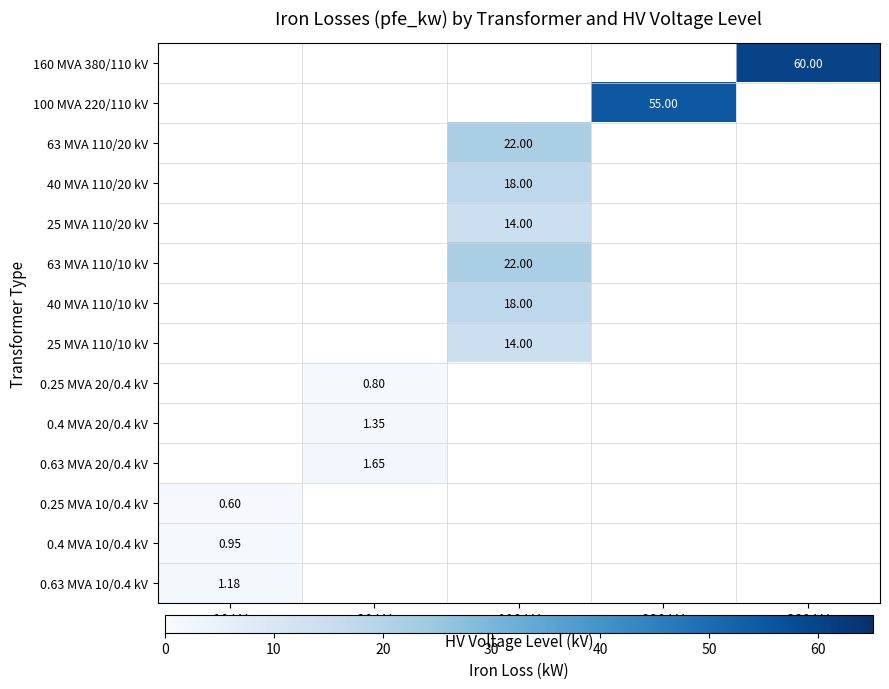

List the series in order of their peak value, lowest first.

160 MVA 380/110 kV, 100 MVA 220/110 kV, 63 MVA 110/20 kV, 40 MVA 110/20 kV, 25 MVA 110/20 kV, 63 MVA 110/10 kV, 40 MVA 110/10 kV, 25 MVA 110/10 kV, 0.25 MVA 20/0.4 kV, 0.4 MVA 20/0.4 kV, 0.63 MVA 20/0.4 kV, 0.25 MVA 10/0.4 kV, 0.4 MVA 10/0.4 kV, 0.63 MVA 10/0.4 kV